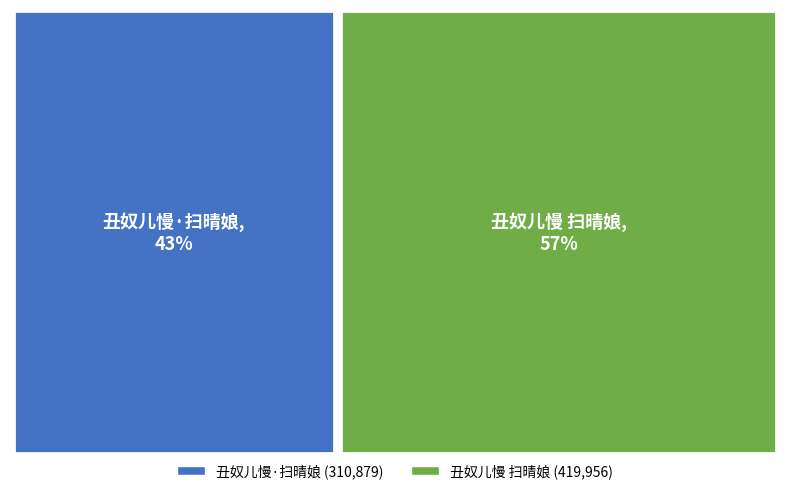

Is there a majority slice in this chart?

Yes